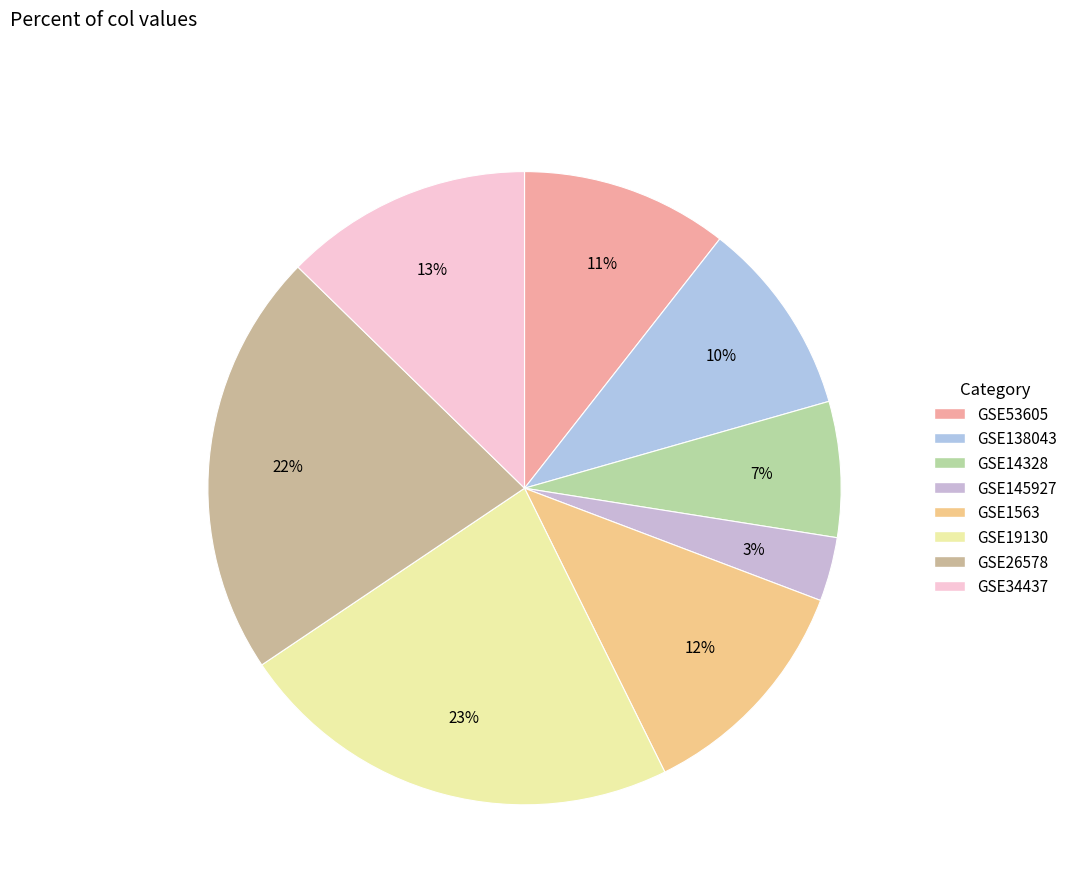

To the nearest percent, what is the difference between the largest and smallest slice percentages?

20%